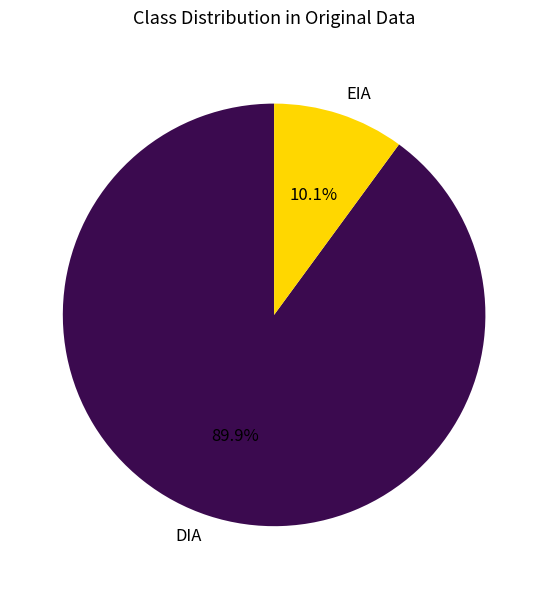

What percentage is the EIA slice, to the nearest percent?

10%